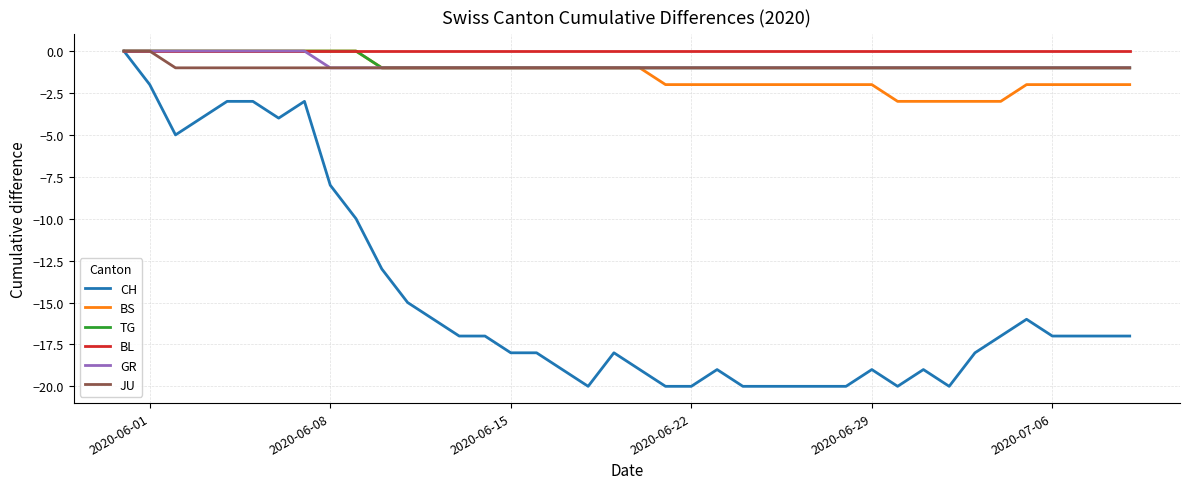

What is the average value of the CH series?

-15